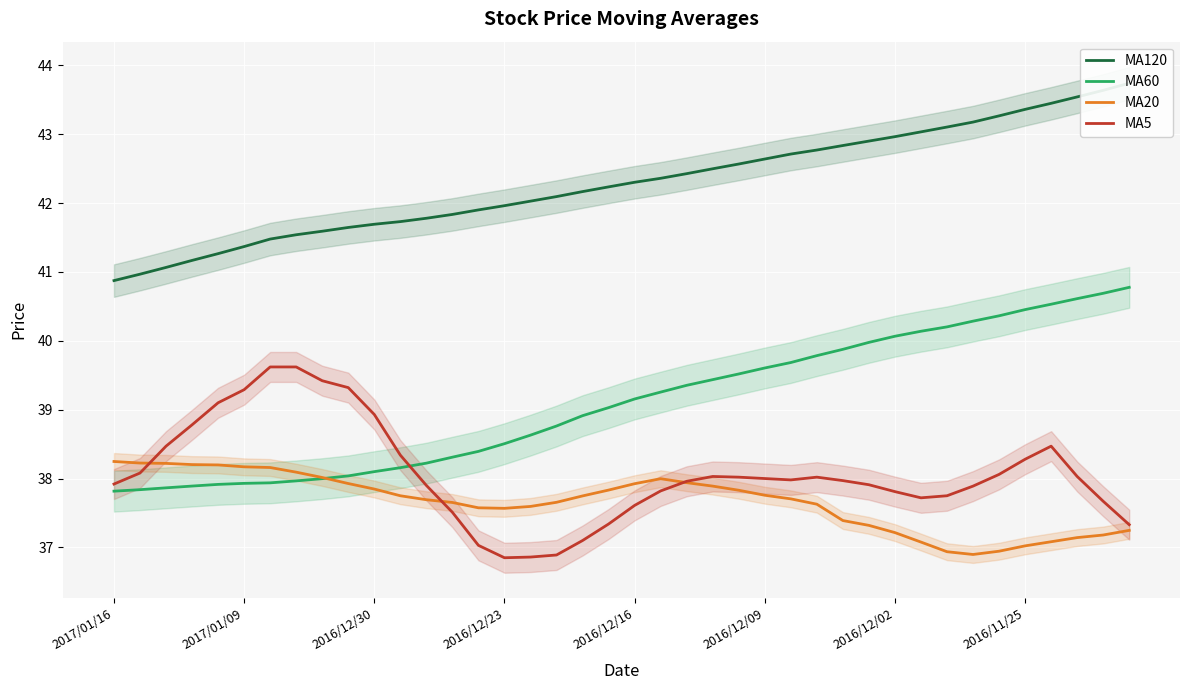

What is the sum of all MA5 values?

1522.7